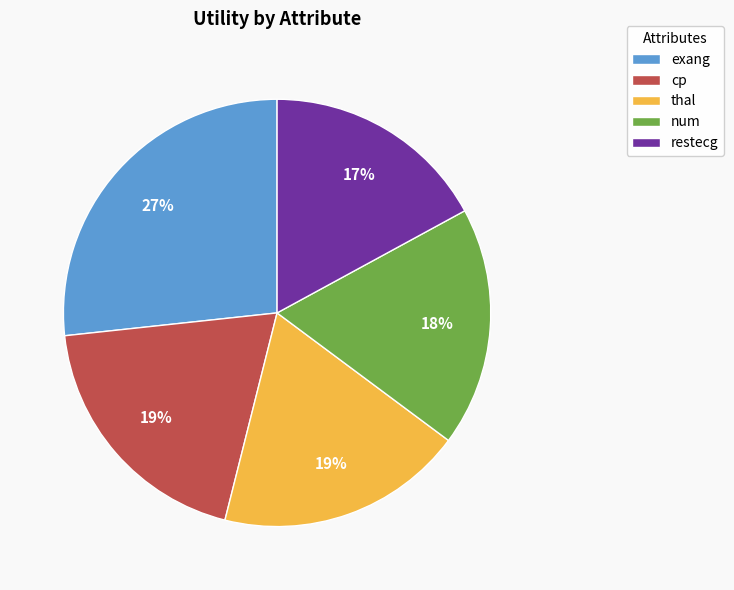

To the nearest percent, what percentage of the pie is cp?

19%